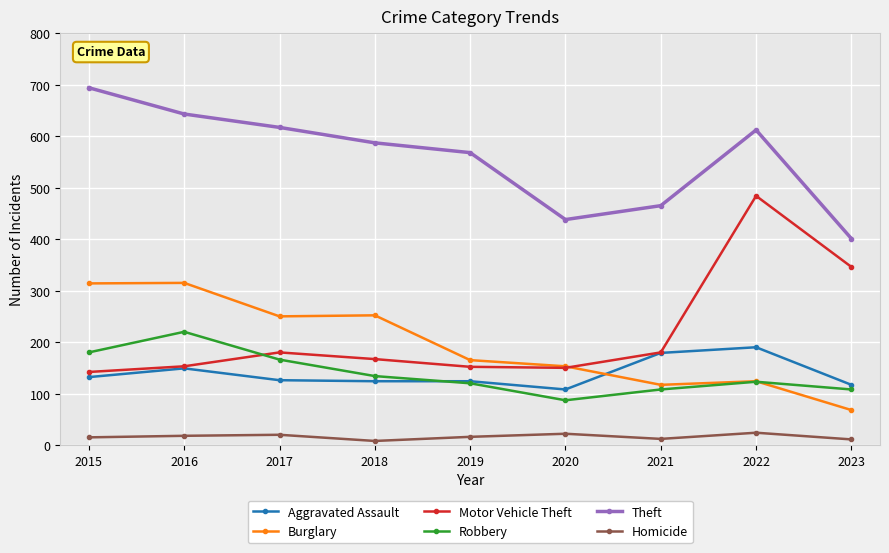

What is the spread (max minus min) of values at 2018?

579